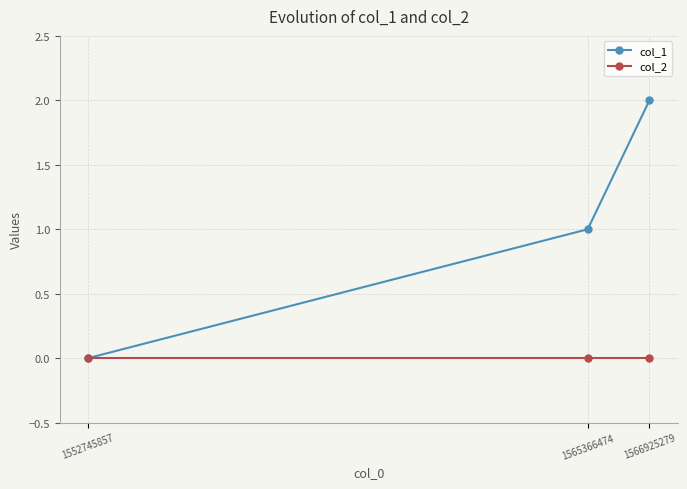

True or false: col_2 has a value of 0 at 1552745857.

True